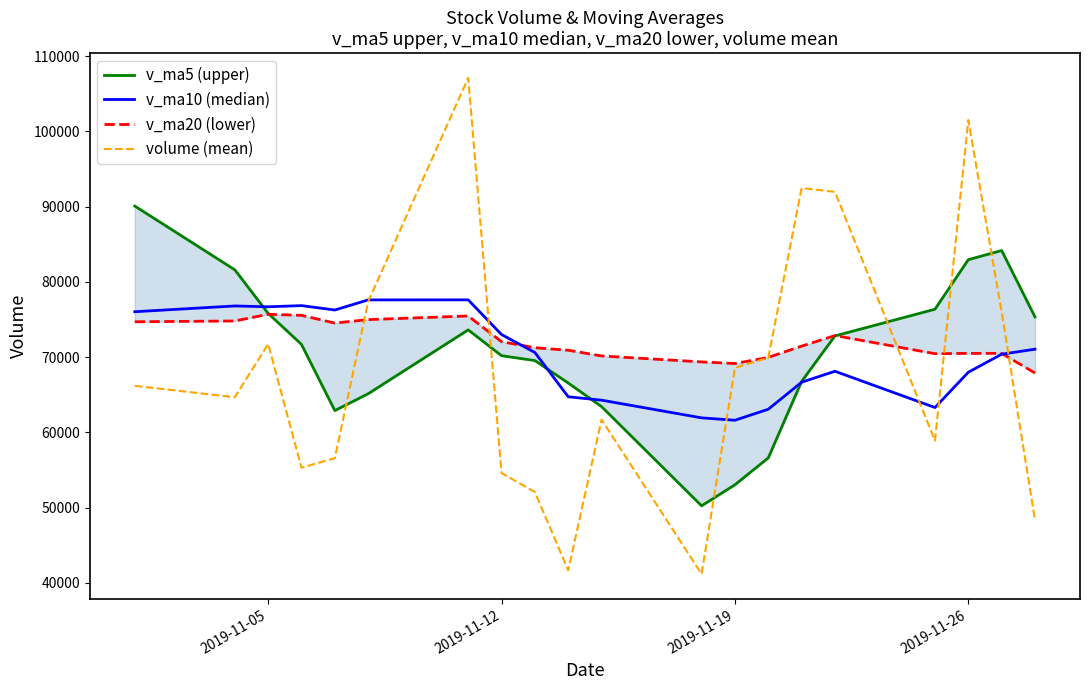

Which series has the largest range (max minus min)?

volume (mean)